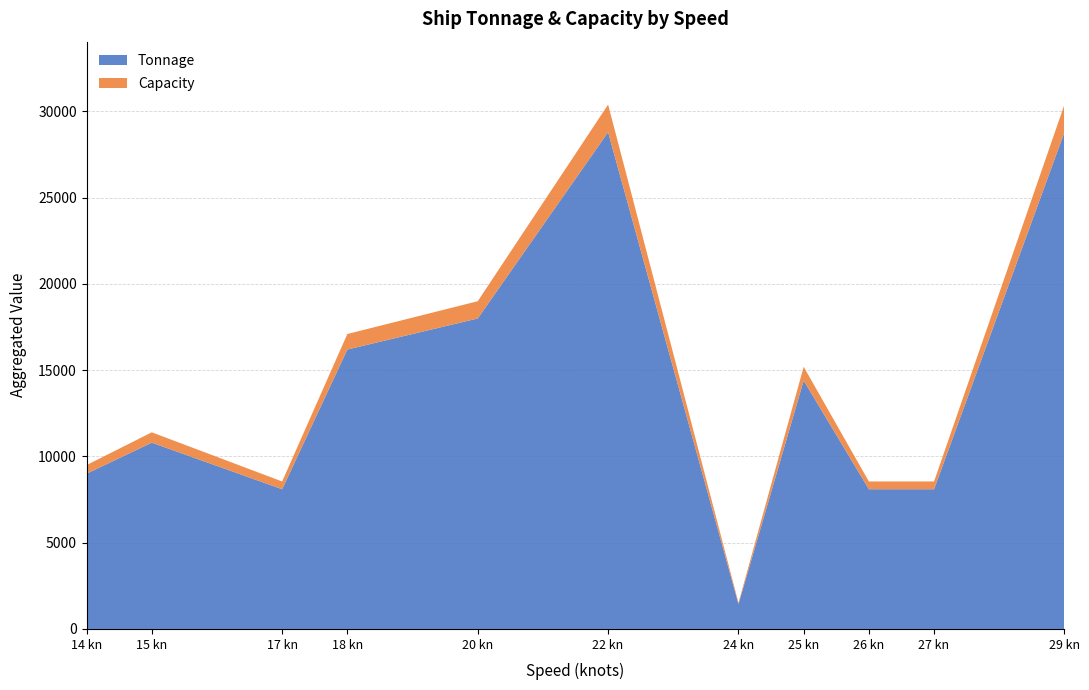

At which label does Tonnage reach its minimum?

24 kn